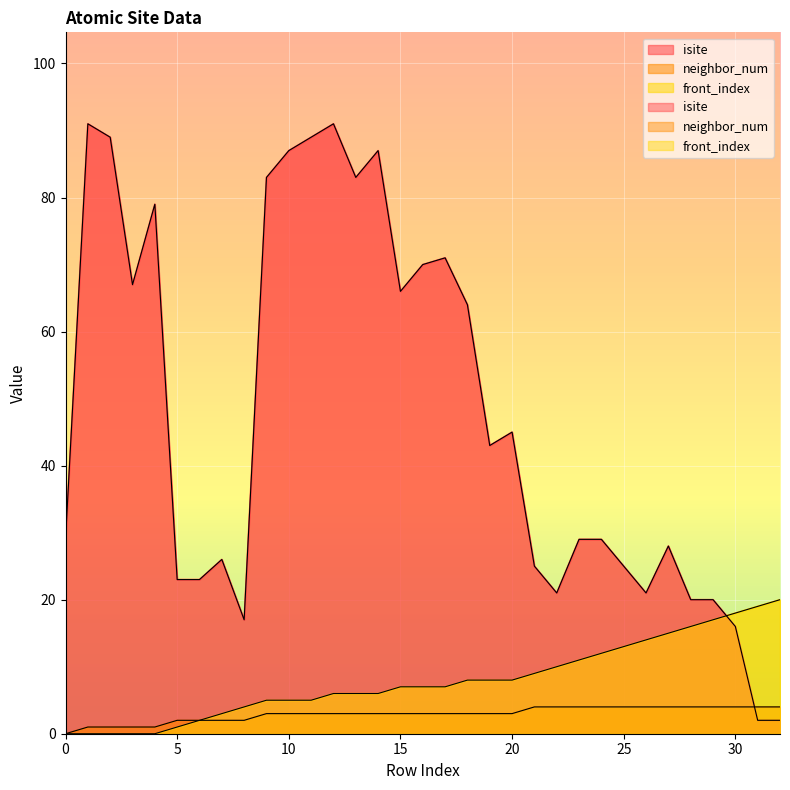

Reading right to left, extract all data points from this chart.

isite: 32=2	31=2	30=16	29=20	28=20	27=28	26=21	25=25	24=29	23=29	22=21	21=25	20=45	19=43	18=64	17=71	16=70	15=66	14=87	13=83	12=91	11=89	10=87	9=83	8=17	7=26	6=23	5=23	4=79	3=67	2=89	1=91	0=29
neighbor_num: 32=4	31=4	30=4	29=4	28=4	27=4	26=4	25=4	24=4	23=4	22=4	21=4	20=3	19=3	18=3	17=3	16=3	15=3	14=3	13=3	12=3	11=3	10=3	9=3	8=2	7=2	6=2	5=2	4=1	3=1	2=1	1=1	0=0
front_index: 32=20	31=19	30=18	29=17	28=16	27=15	26=14	25=13	24=12	23=11	22=10	21=9	20=8	19=8	18=8	17=7	16=7	15=7	14=6	13=6	12=6	11=5	10=5	9=5	8=4	7=3	6=2	5=1	4=0	3=0	2=0	1=0	0=0